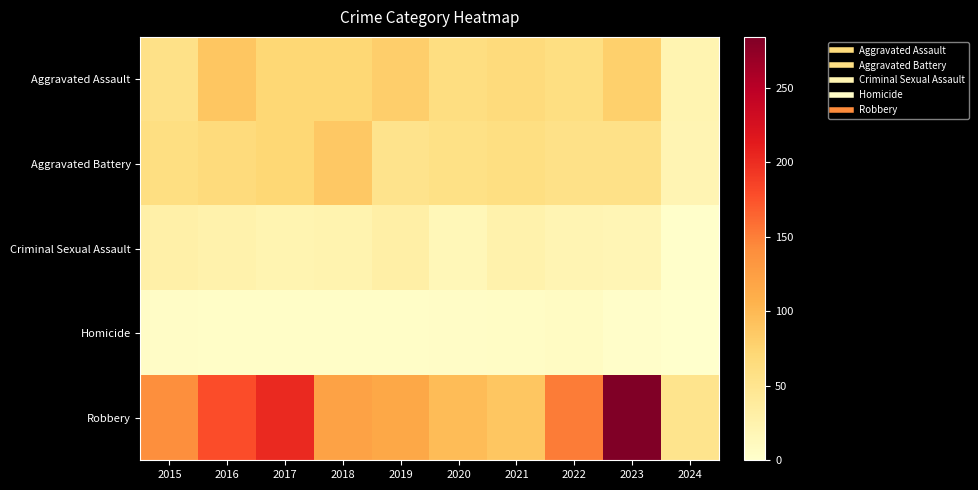

Reading left to right, extract all data points from this chart.

Aggravated Assault: 2015=56	2016=88	2017=72	2018=72	2019=80	2020=62	2021=66	2022=61	2023=79	2024=22
Aggravated Battery: 2015=60	2016=66	2017=71	2018=86	2019=53	2020=57	2021=60	2022=56	2023=56	2024=20
Criminal Sexual Assault: 2015=29	2016=26	2017=22	2018=24	2019=31	2020=16	2021=26	2022=21	2023=18	2024=2
Homicide: 2015=5	2016=4	2017=4	2018=4	2019=4	2020=5	2021=6	2022=7	2023=3	2024=0
Robbery: 2015=139	2016=178	2017=202	2018=121	2019=116	2020=97	2021=88	2022=151	2023=284	2024=52